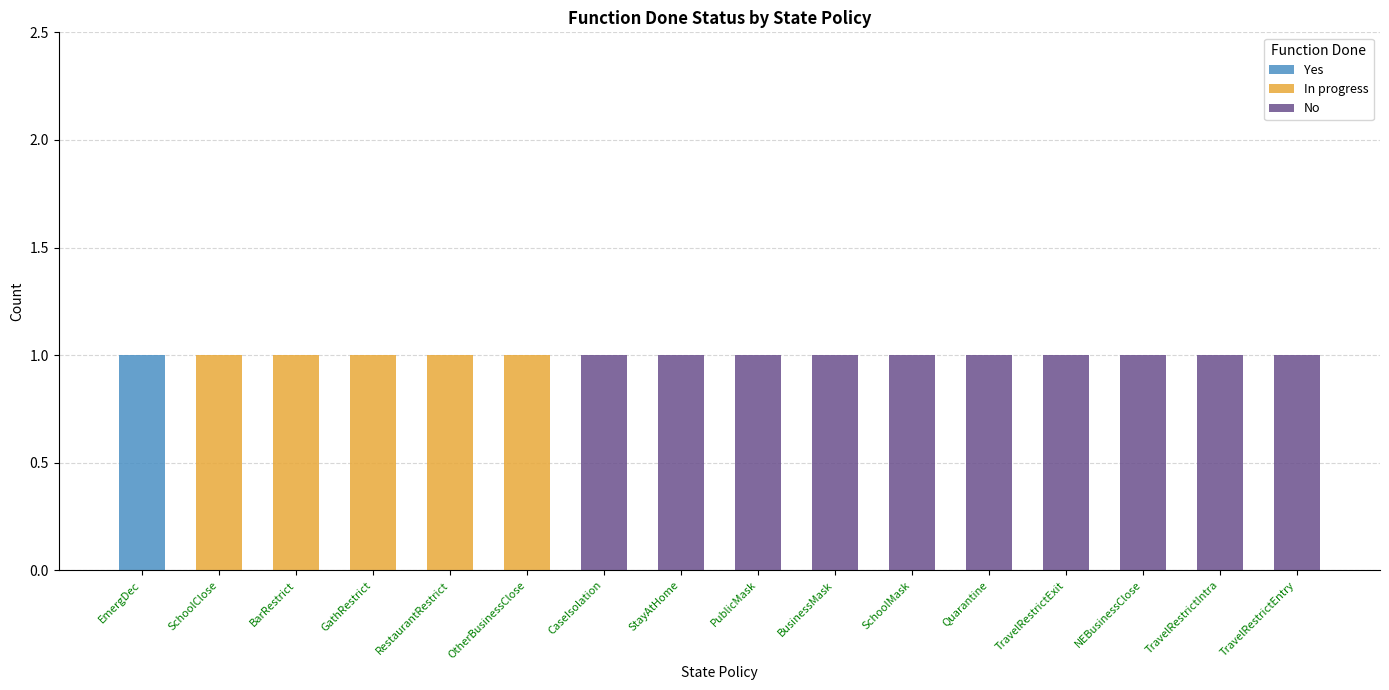

Are the bars grouped side by side (vs. stacked)?

No